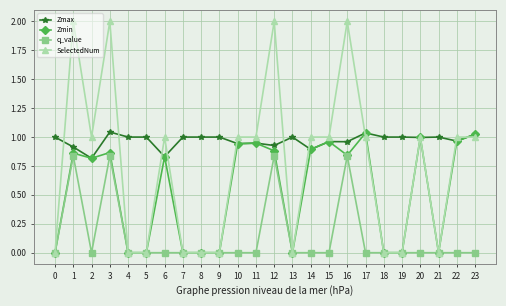

True or false: Zmax has a value of 0.3 at 17.

False